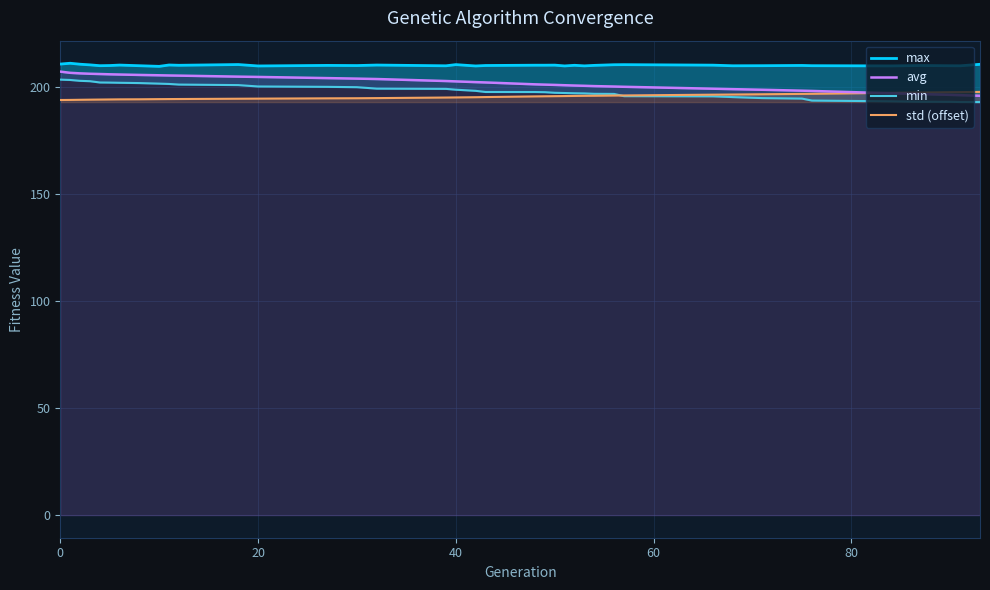

True or false: max and avg cross at least once.

False